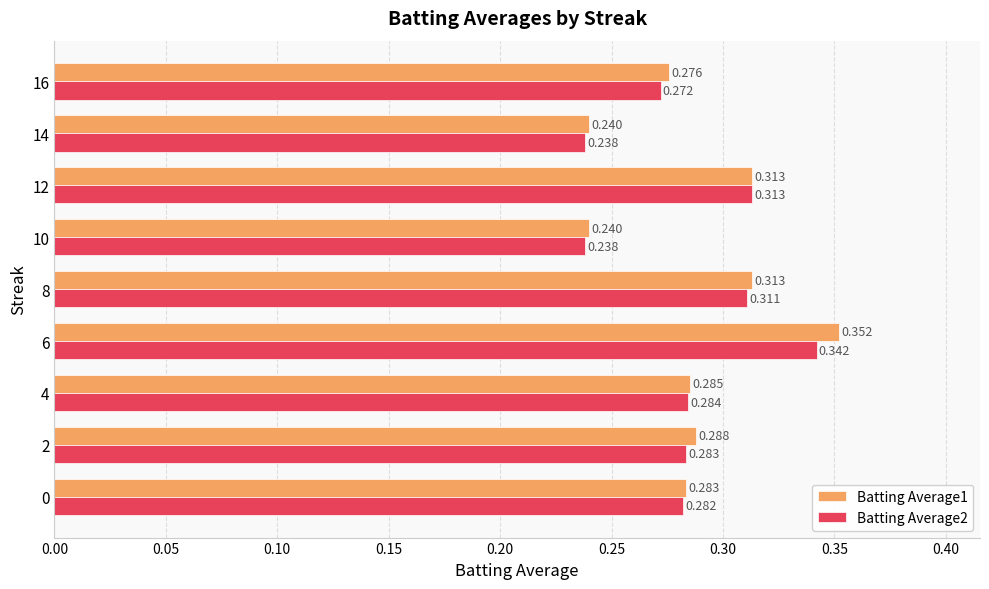

Is the value of Batting Average2 at 0 greater than the value of Batting Average1 at 4?

No